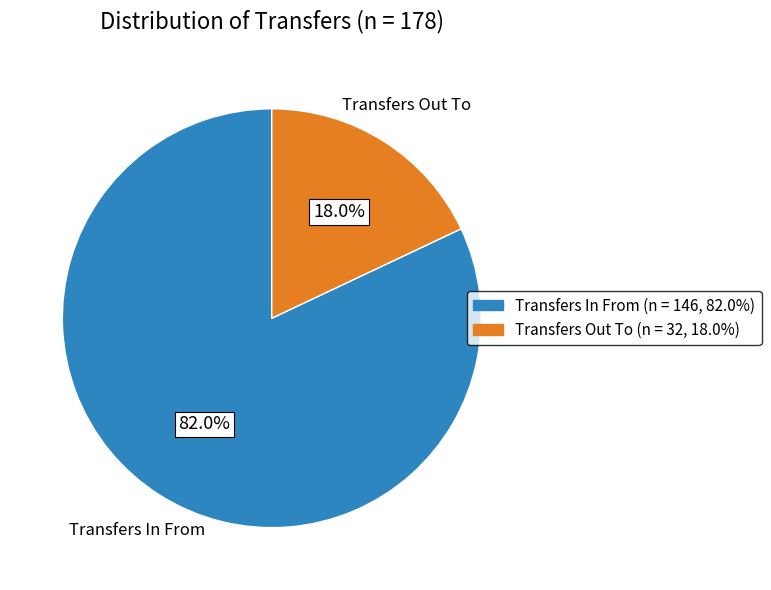

Which category accounts for the majority?

Transfers In From